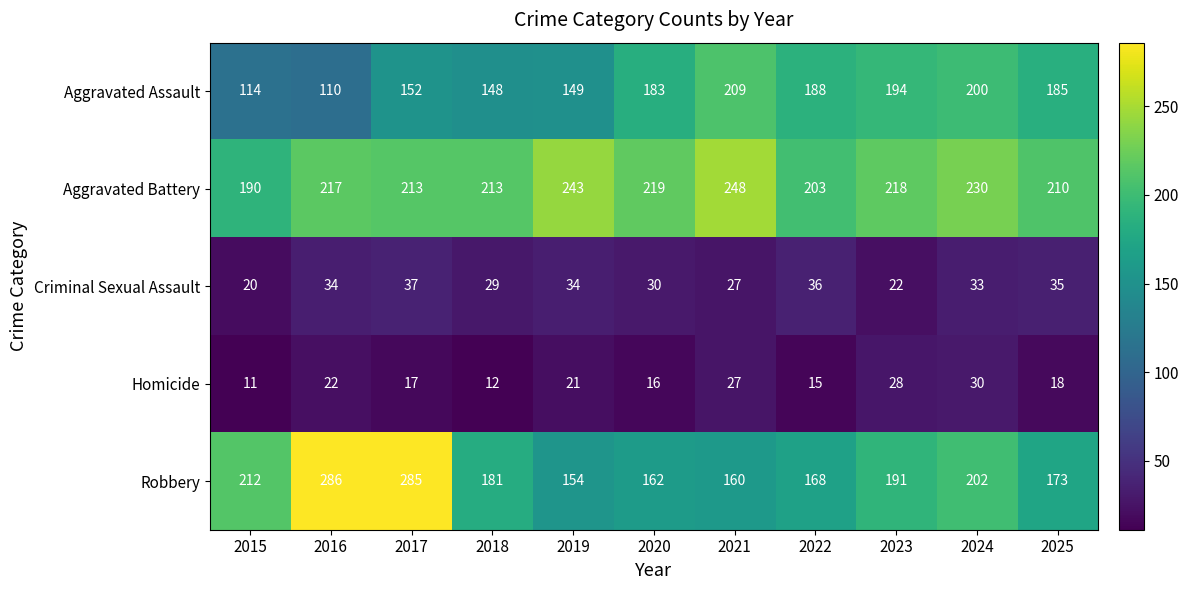

What is the greatest value displayed?

286